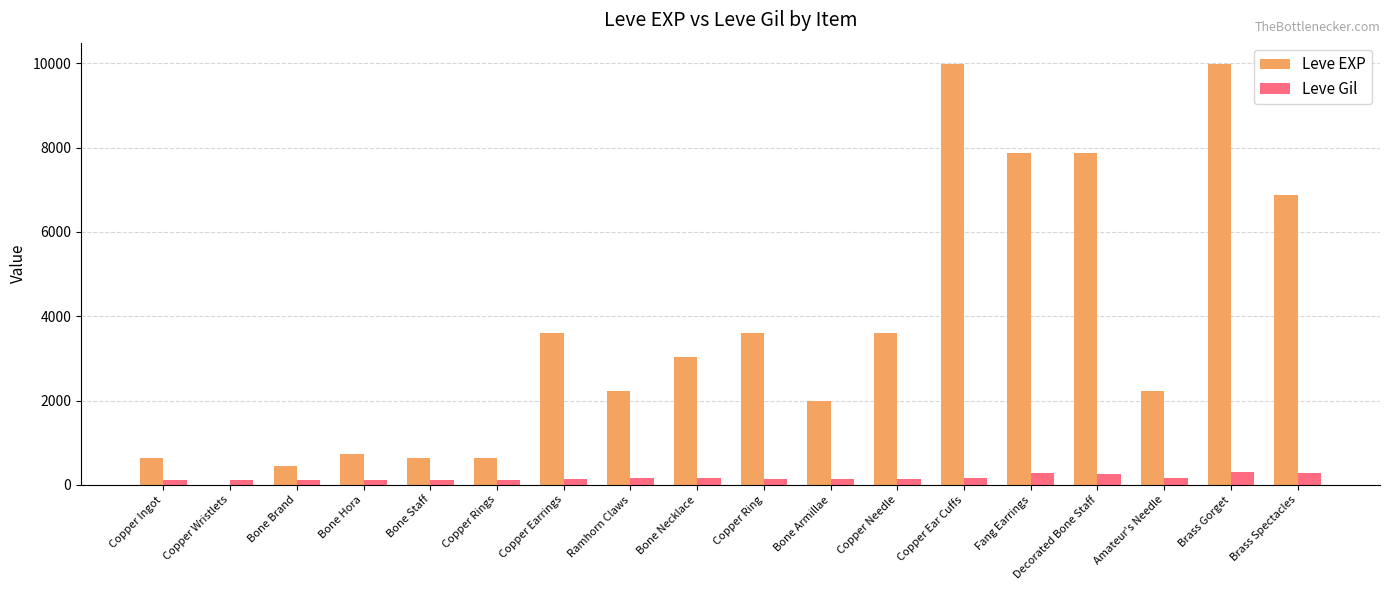

The value of Leve EXP at Amateur's Needle is 2230. True or false?

True